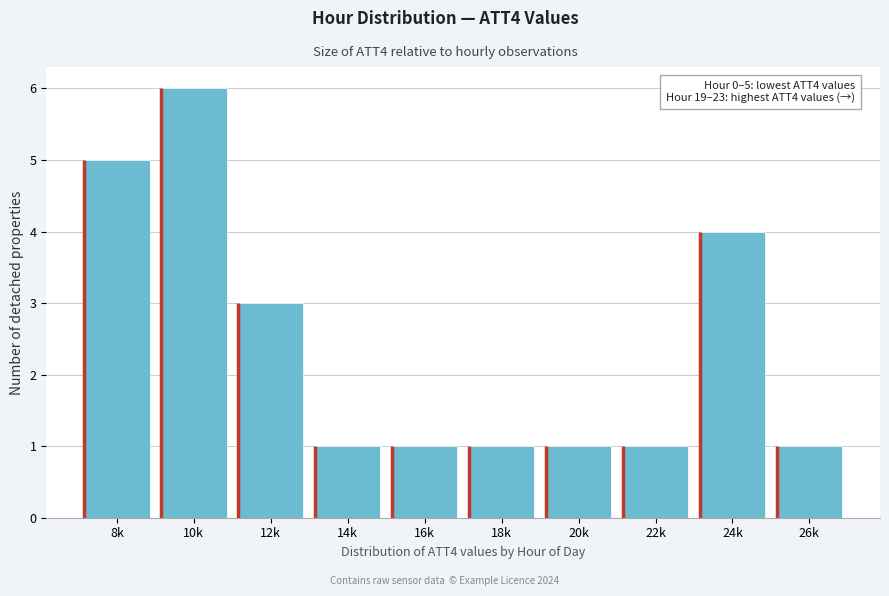

Reading left to right, list all the values displayed in this chart.

5	6	3	1	1	1	1	1	4	1